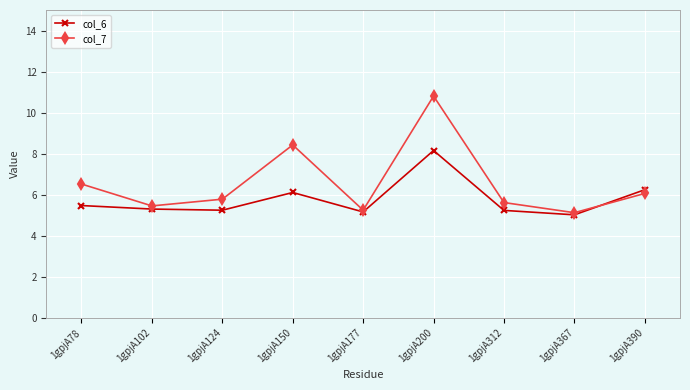

List the labels in order of col_7 value, smallest first.

1gpjA367, 1gpjA177, 1gpjA102, 1gpjA312, 1gpjA124, 1gpjA390, 1gpjA78, 1gpjA150, 1gpjA200